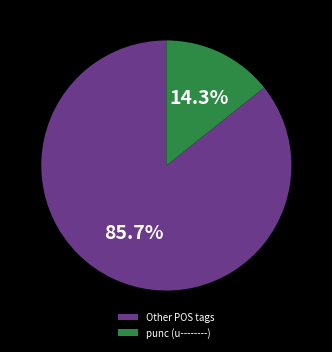

Does any single category account for the majority?

Yes